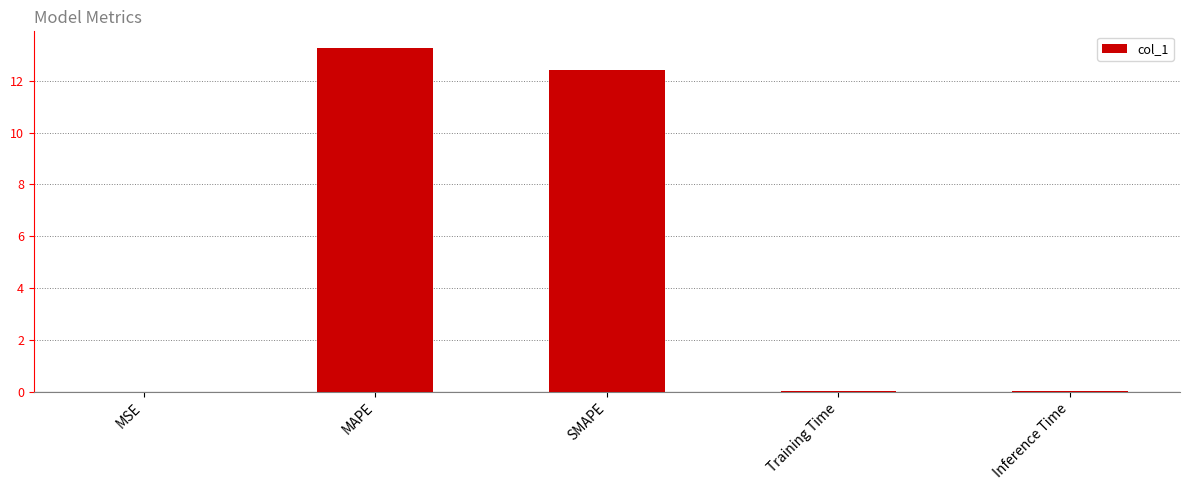

What is the greatest value displayed?

13.2